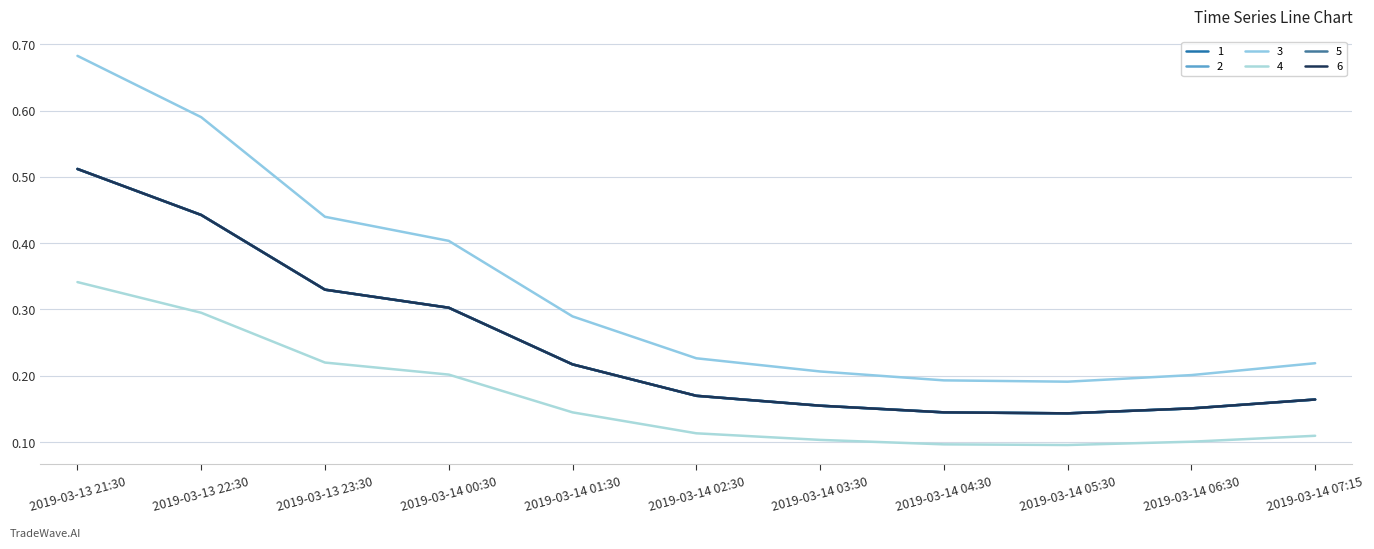

True or false: 3 and 6 cross at least once.

False